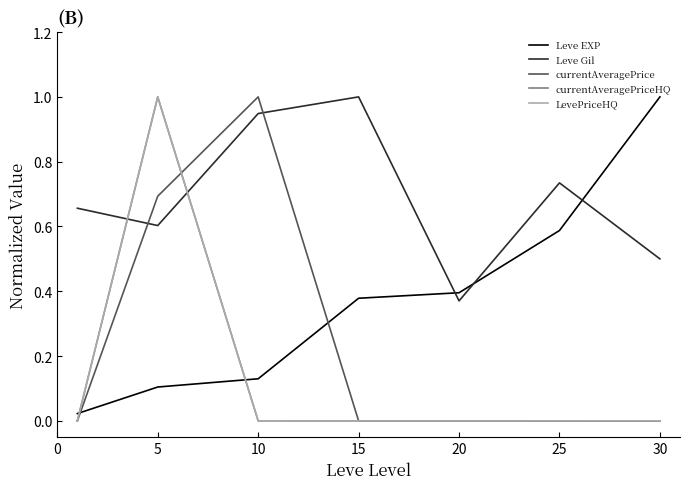

What is the highest value of the Leve Gil series?

1.0